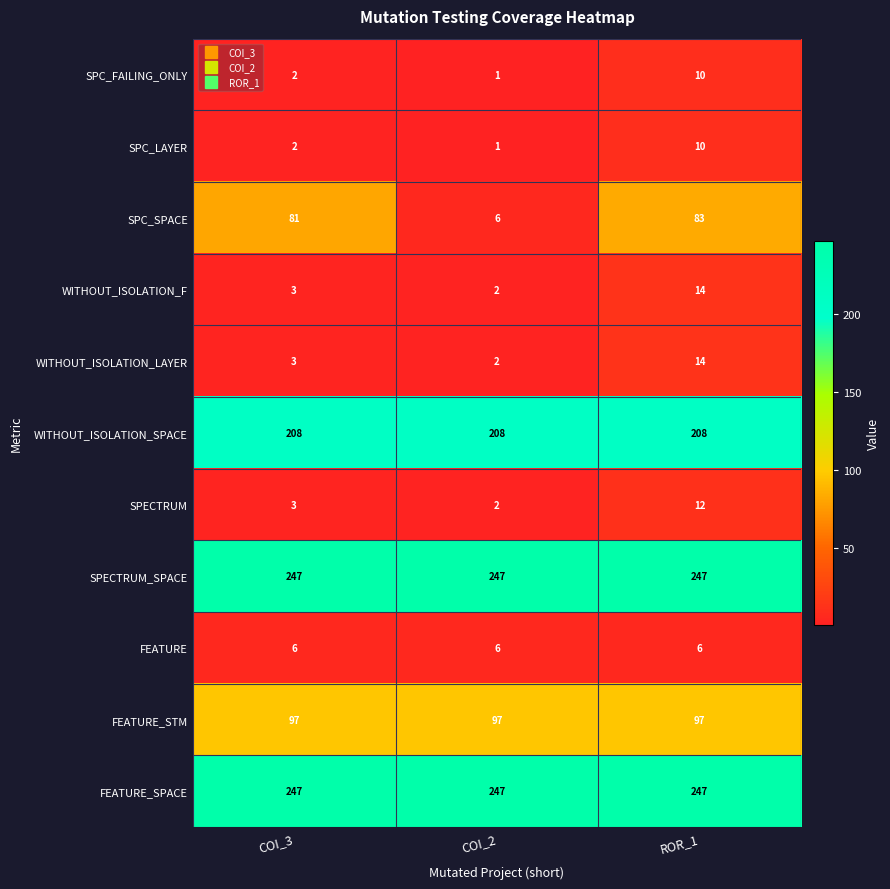

What is the greatest value displayed?

247